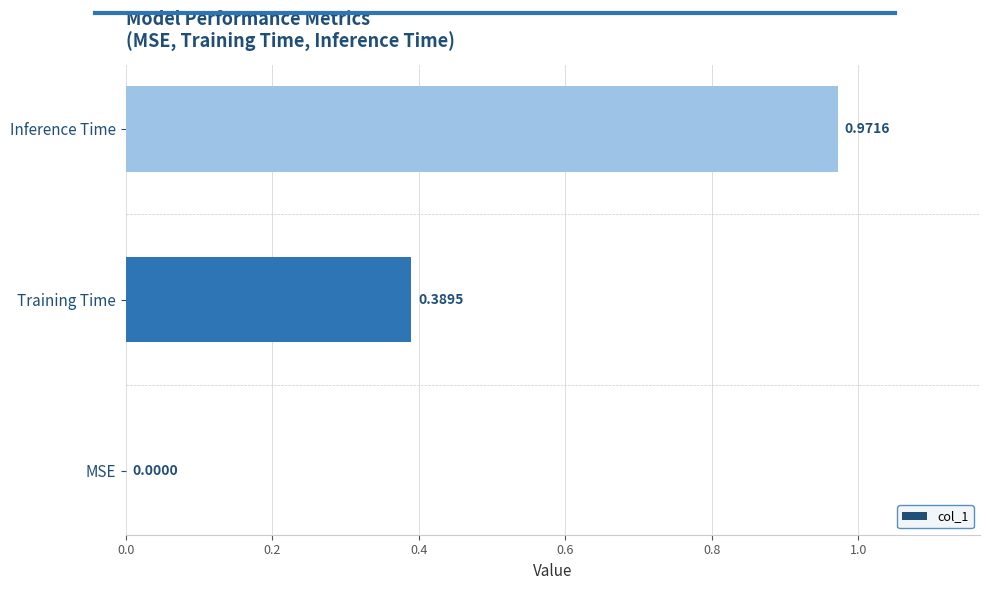

What is the sum of all values?

1.4